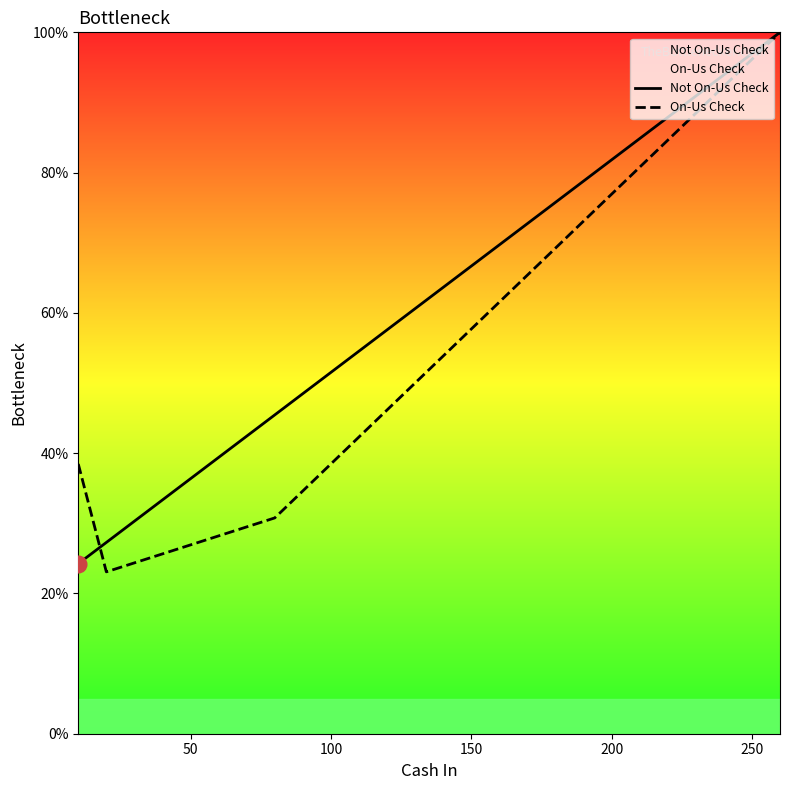

The On-Us Check series shows 38.5 at 100. True or false?

True